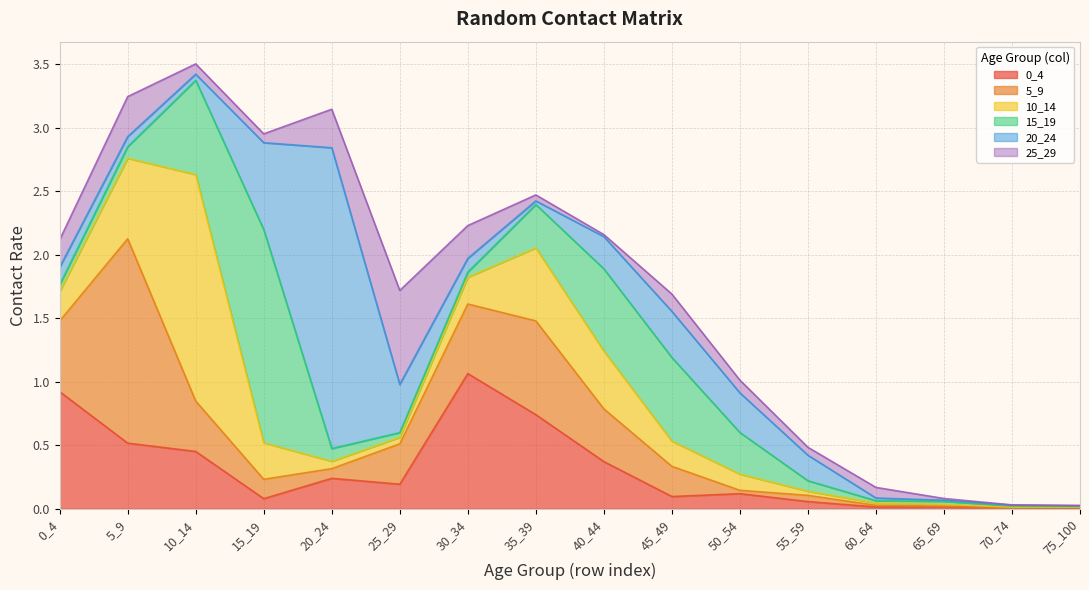

What is the difference between the highest and lowest values at 35_39?

0.7